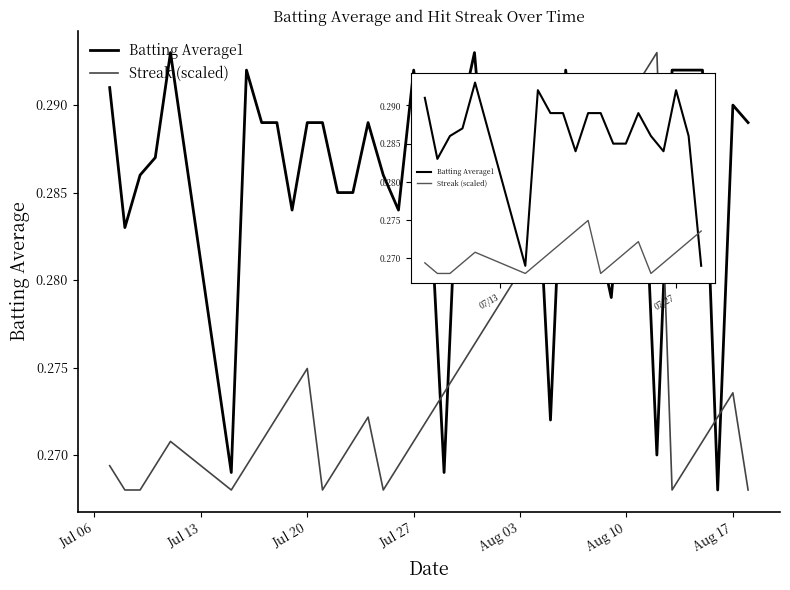

How many Streak (scaled) values are between 0 and 1?

20